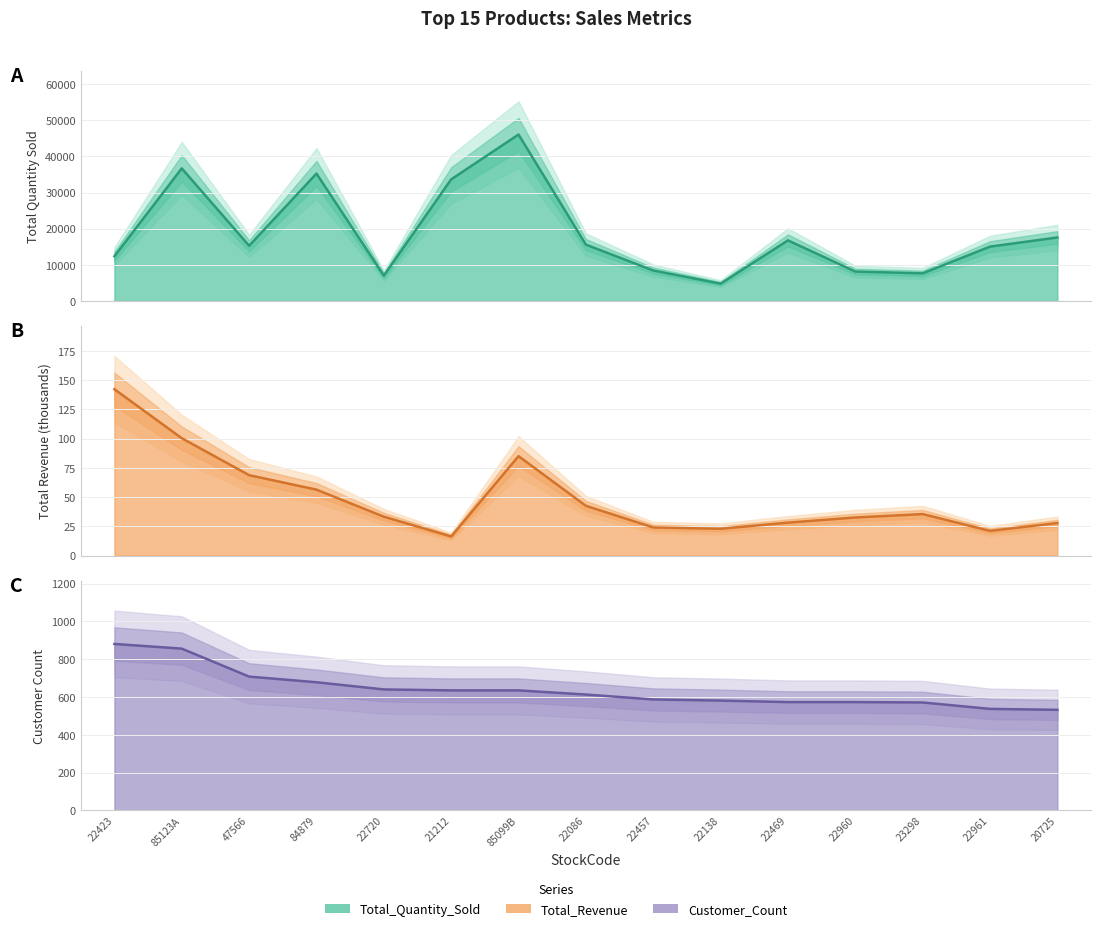

List the labels in order of Total_Revenue value, largest first.

22423, 85123A, 85099B, 47566, 84879, 22086, 23298, 22720, 22960, 22469, 20725, 22457, 22138, 22961, 21212